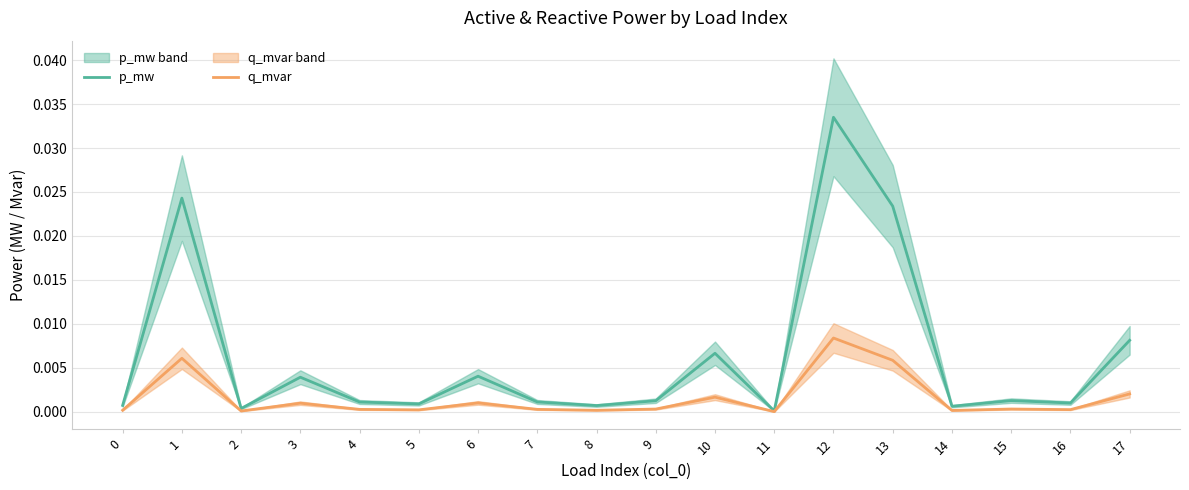

True or false: q_mvar has more than 1 interior local peaks.

True